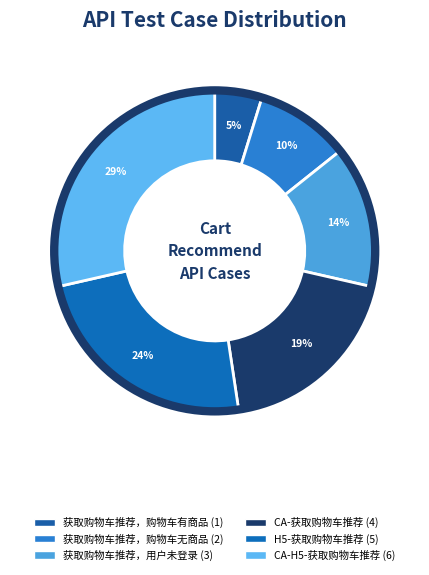

Does any single category account for the majority?

No